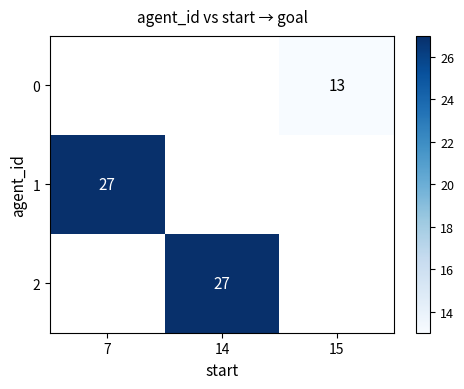

Is it true that 2 equals 40 at 14?

False